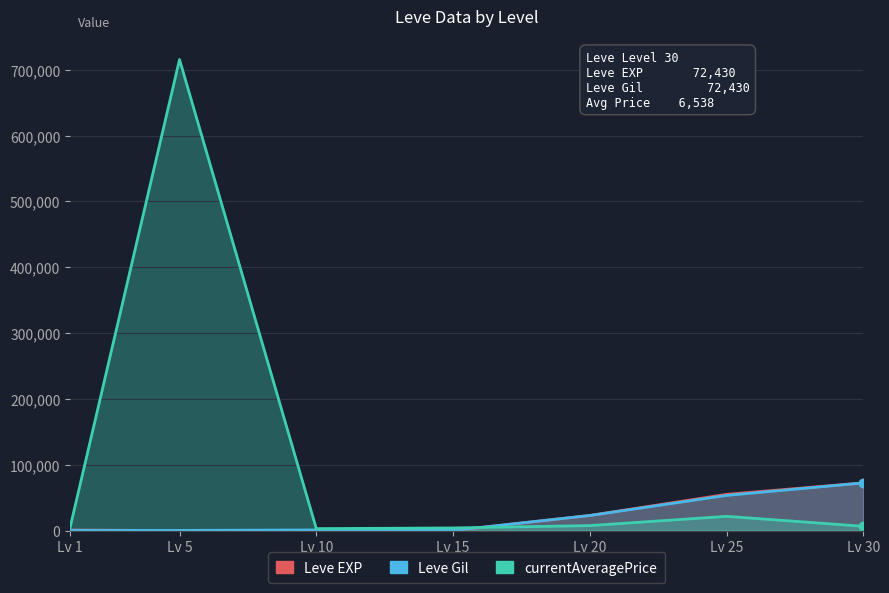

Where do Leve Gil and currentAveragePrice first cross each other?

Lv 15 and Lv 20